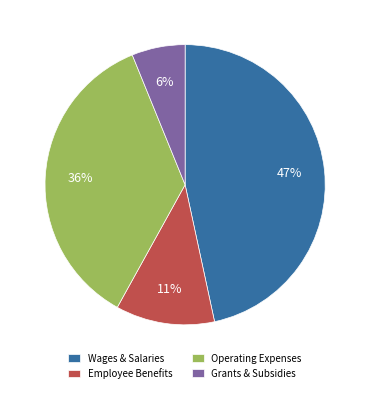

Which category has the biggest portion of the pie?

Wages & Salaries